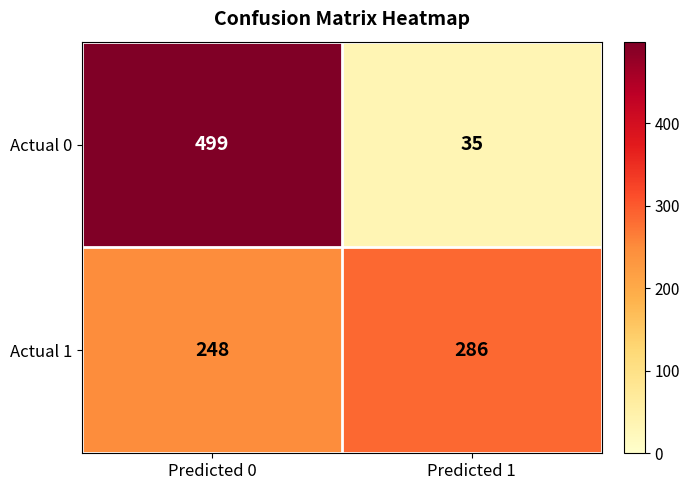

Reading left to right, list all the values displayed in this chart.

Actual 0: 499	35
Actual 1: 248	286